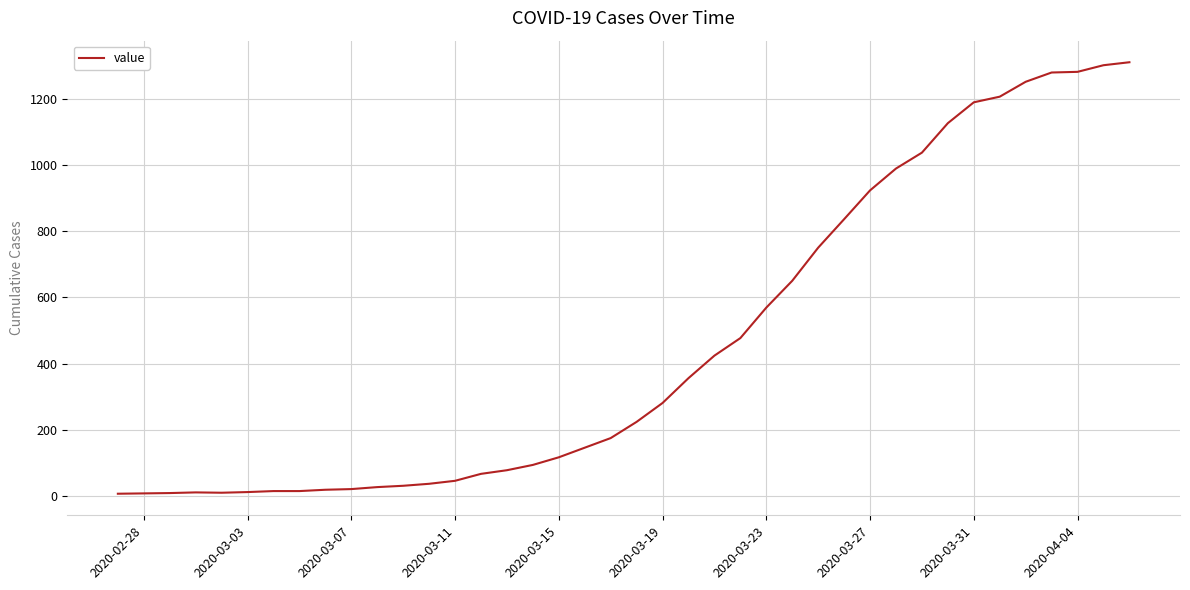

What is the greatest value displayed?

1310